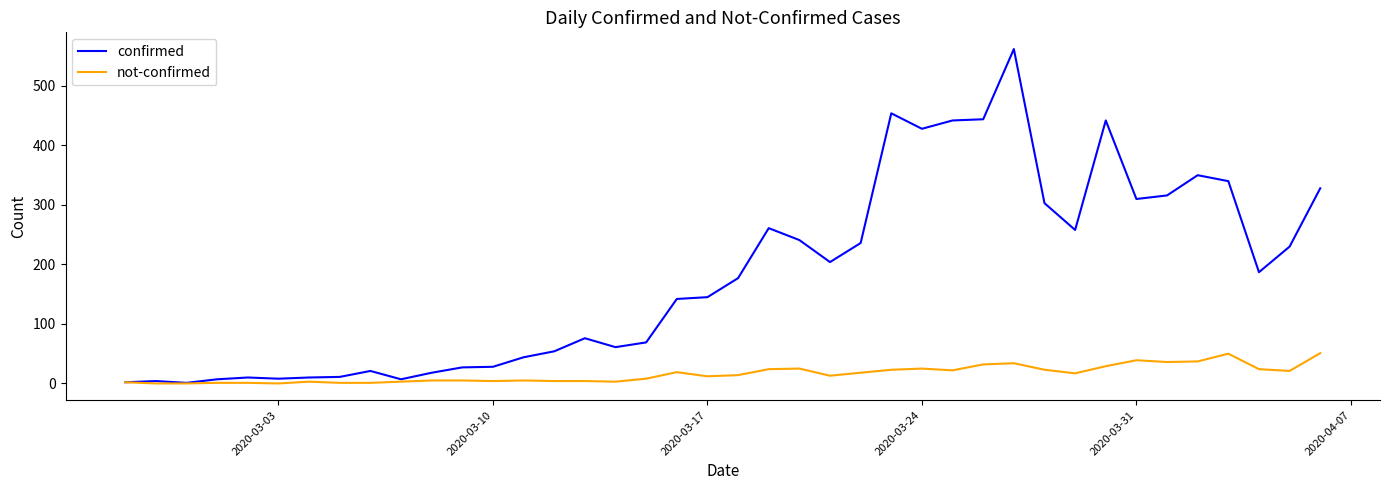

Which series has the largest total across all categories?

confirmed